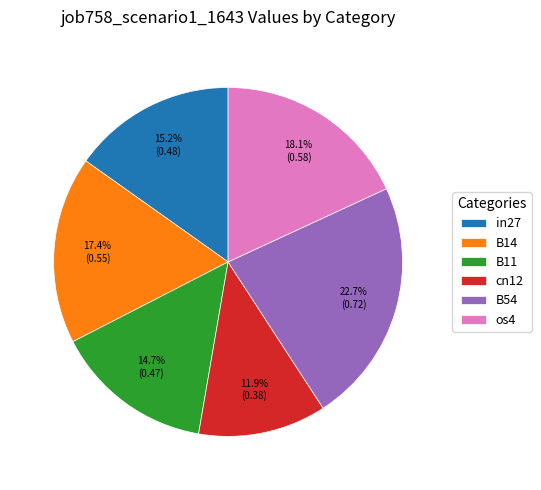

Which slice is the smallest?

cn12